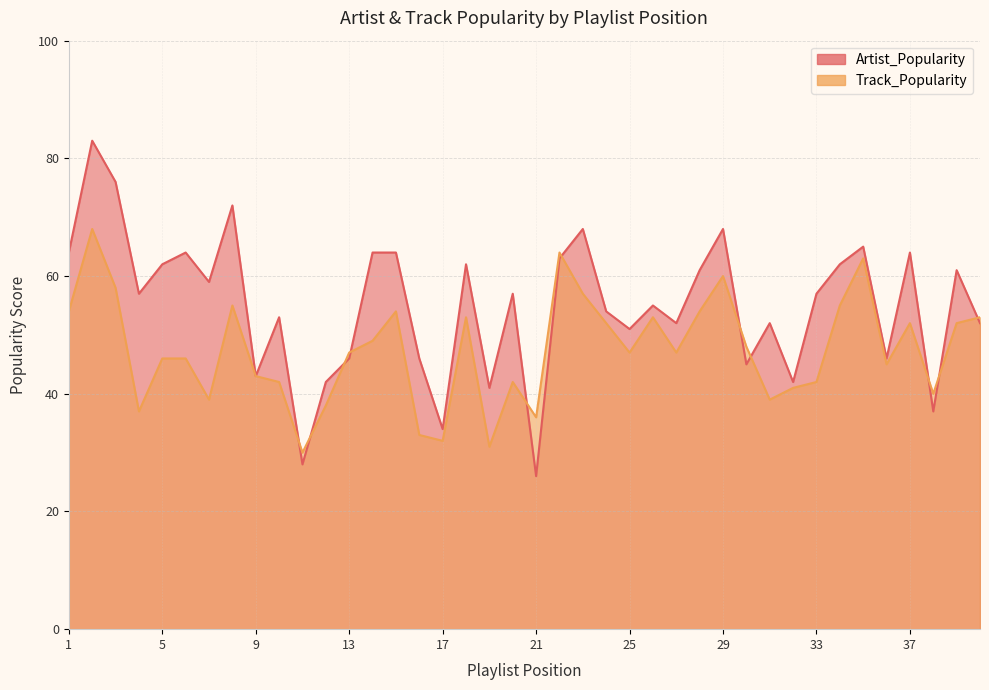

What is the total value across all series at 2?

151